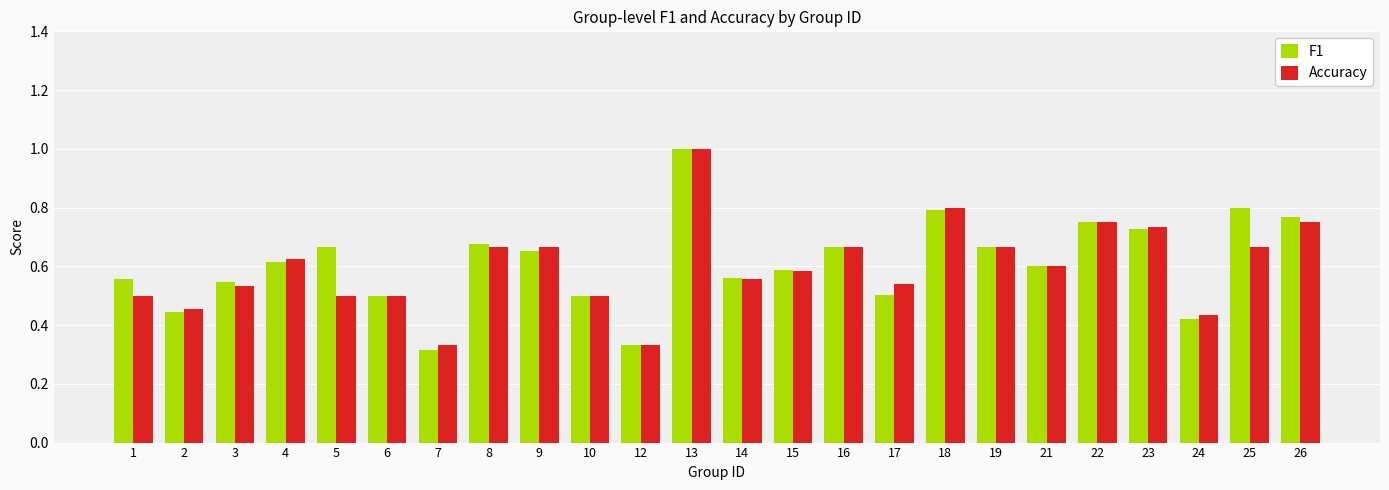

Which label corresponds to the largest value in the chart?

13